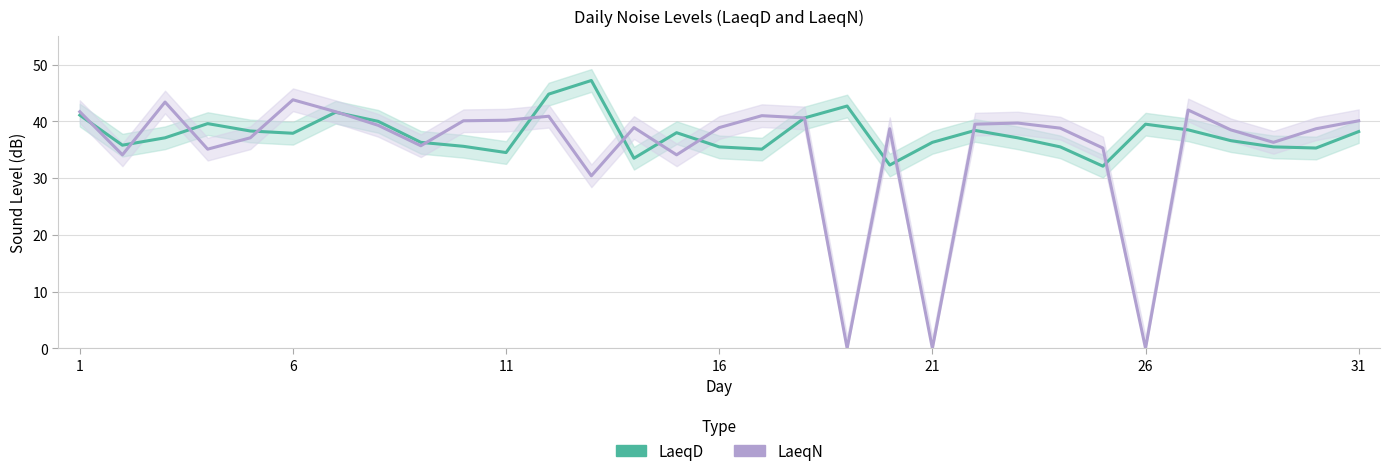

The LaeqD series shows 56.3 at 24. True or false?

False